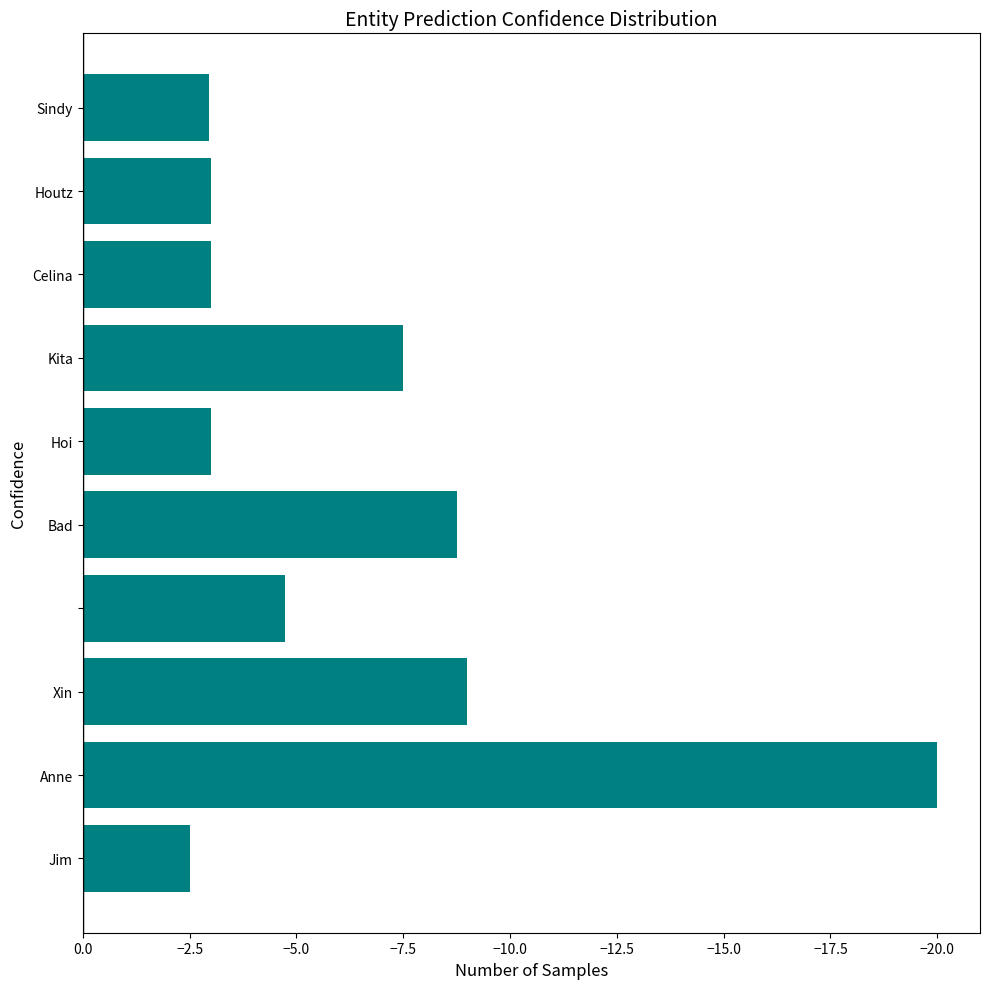

What is the difference between the maximum and second lowest values?

6.5